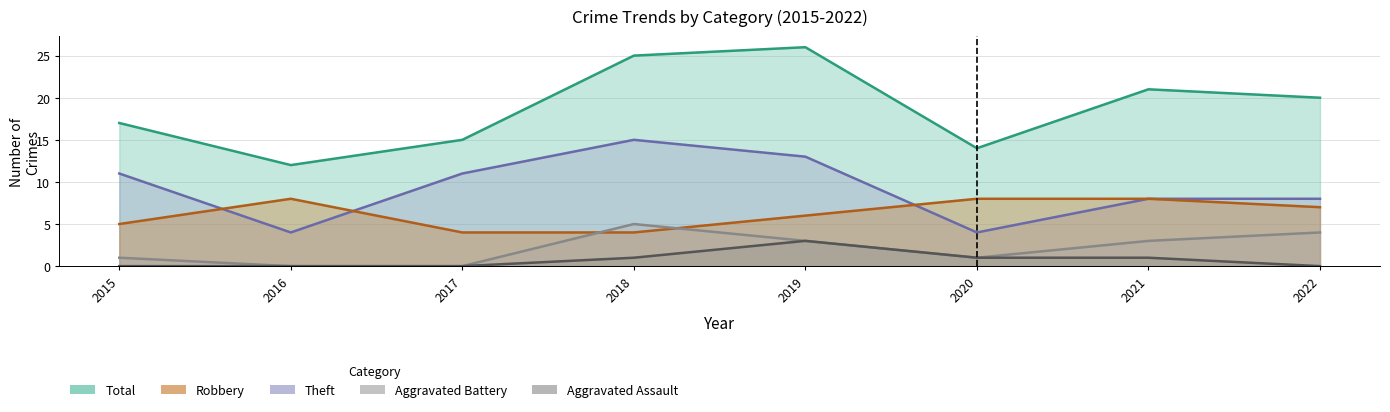

At 2021, list the series in order from largest to smallest.

Total, Robbery, Theft, Aggravated Battery, Aggravated Assault